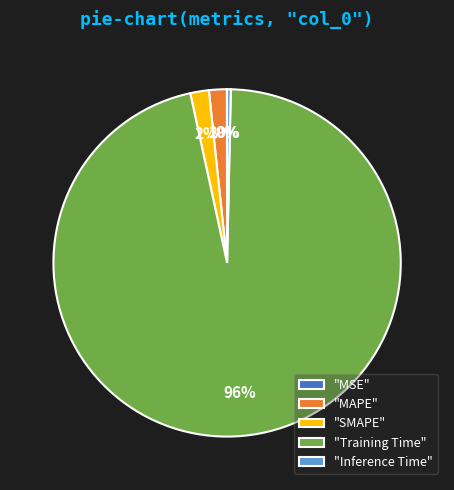

Which slice is the largest?

"Training Time"